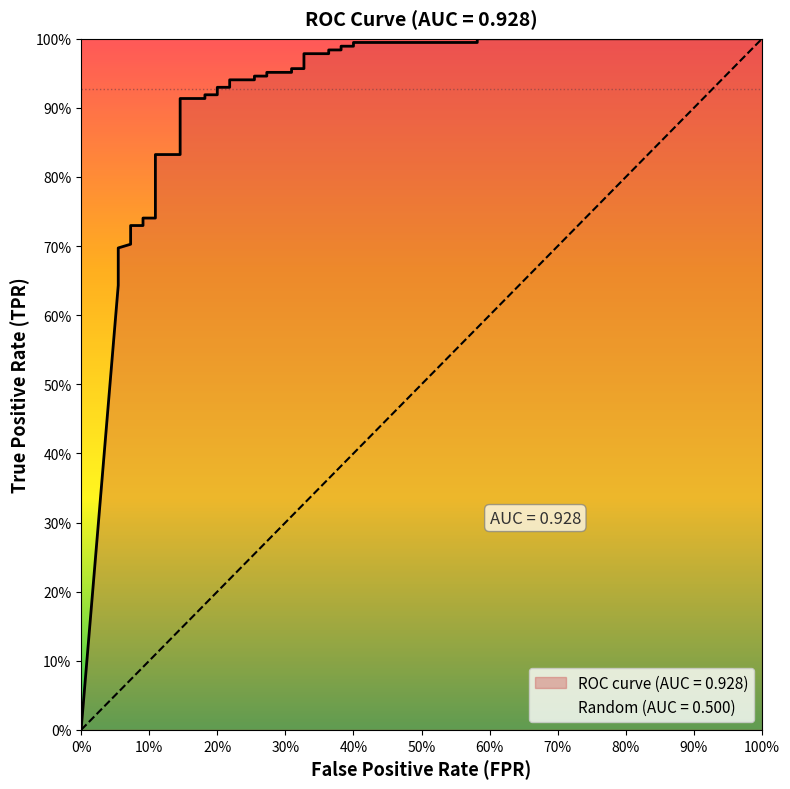

Reading left to right, what are all the values shown in this chart?

0.0	0.6	0.7	0.7	0.7	0.7	0.7	0.7	0.7	0.8	0.8	0.9	0.9	0.9	0.9	0.9	0.9	0.9	0.9	0.9	0.9	1.0	1.0	1.0	1.0	1.0	1.0	1.0	1.0	1.0	1.0	1.0	1.0	1.0	1.0